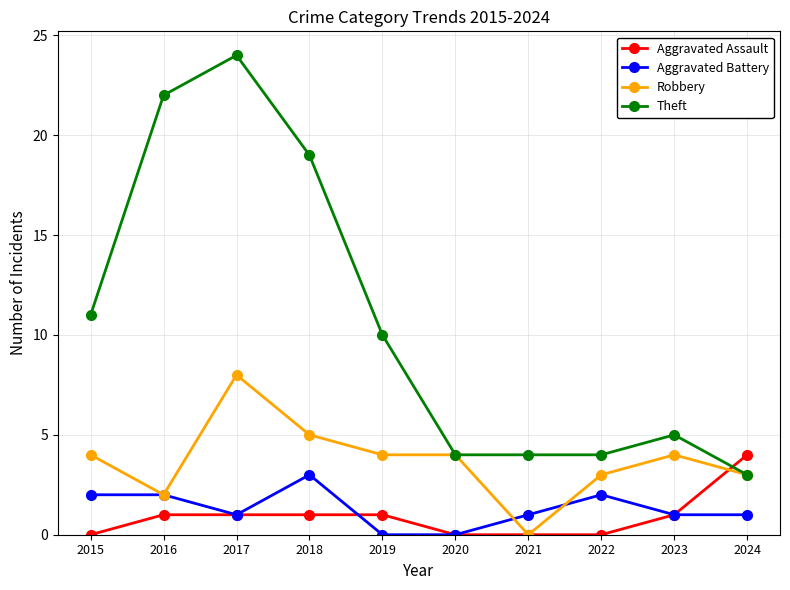

What is the maximum value shown in the chart?

24